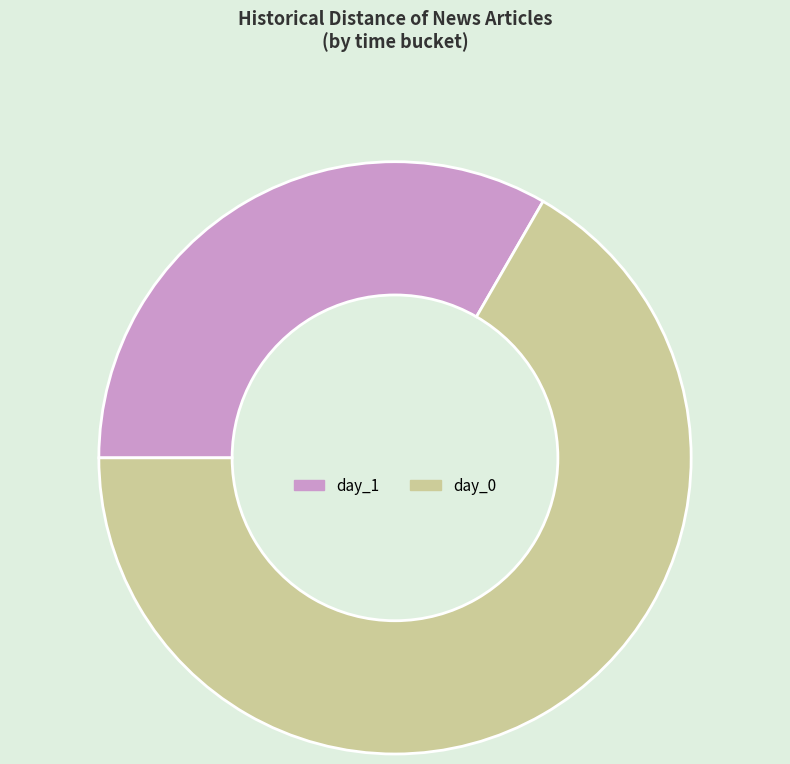

Which slice represents more than half of the pie?

day_0